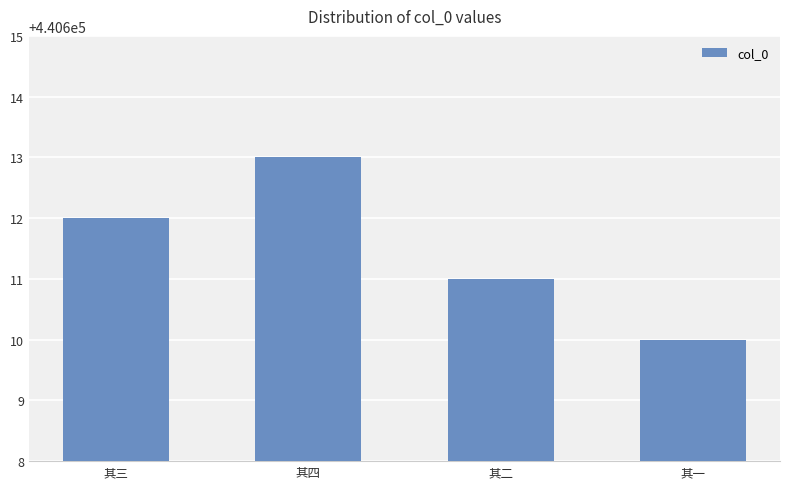

What value does the data have at 其二?

440611